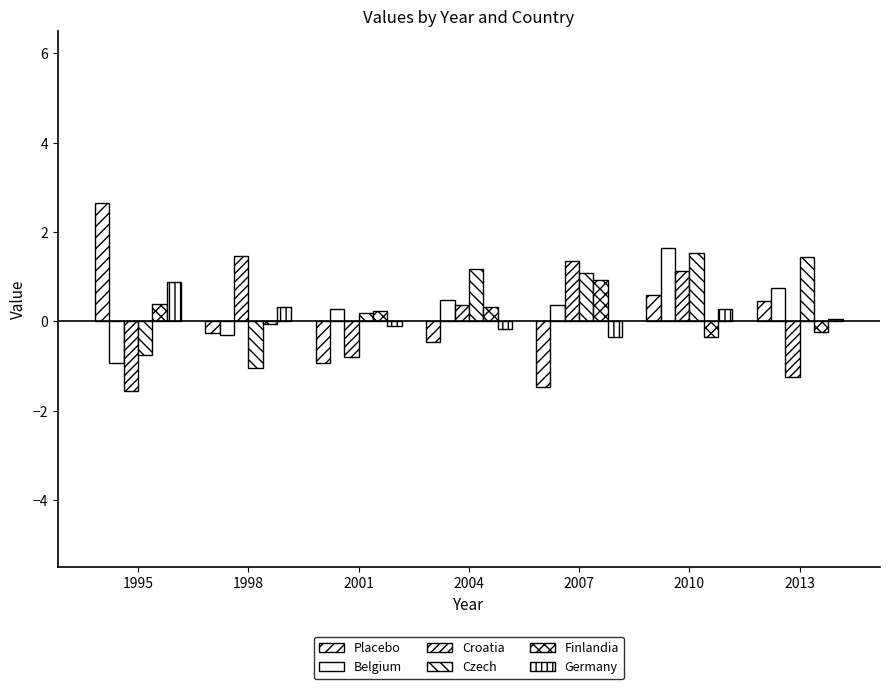

Reading left to right, extract all data points from this chart.

Placebo: 1995=2.6	1998=-0.3	2001=-0.9	2004=-0.5	2007=-1.5	2010=0.6	2013=0.5
Belgium: 1995=-0.9	1998=-0.3	2001=0.3	2004=0.5	2007=0.4	2010=1.6	2013=0.7
Croatia: 1995=-1.6	1998=1.5	2001=-0.8	2004=0.4	2007=1.4	2010=1.1	2013=-1.2
Czech: 1995=-0.7	1998=-1.1	2001=0.2	2004=1.2	2007=1.1	2010=1.5	2013=1.4
Finlandia: 1995=0.4	1998=-0.1	2001=0.2	2004=0.3	2007=0.9	2010=-0.4	2013=-0.2
Germany: 1995=0.9	1998=0.3	2001=-0.1	2004=-0.2	2007=-0.3	2010=0.3	2013=0.1